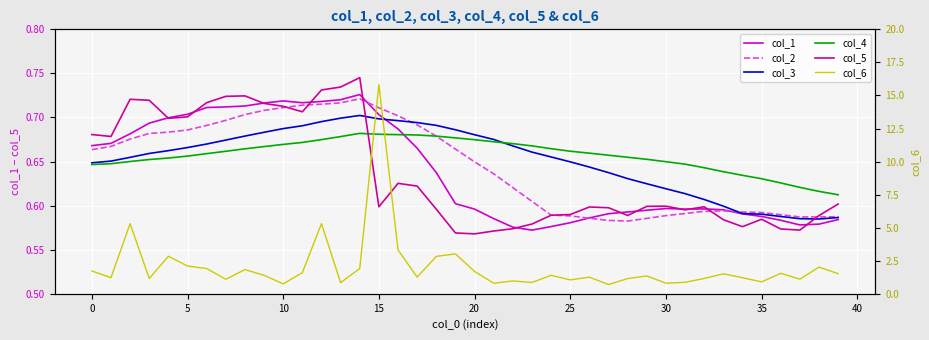

Read the col_3 value at 14.

0.7